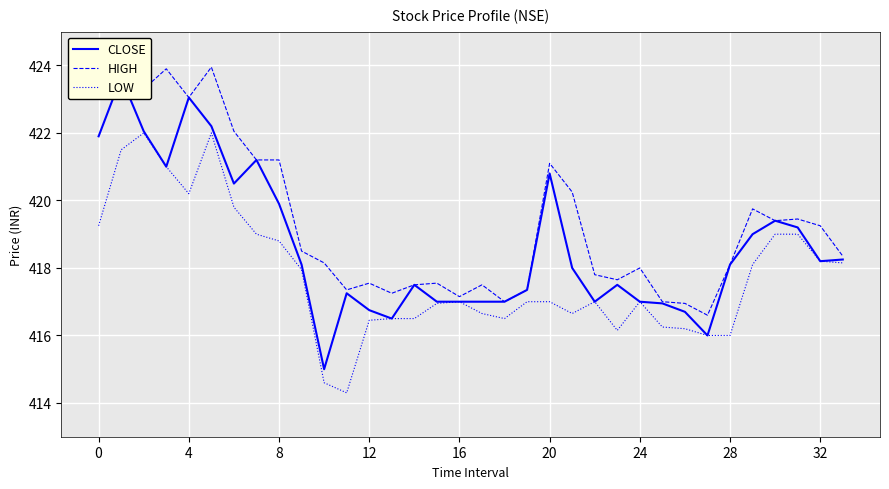

At how many categories does at least one series exceed 421?

10